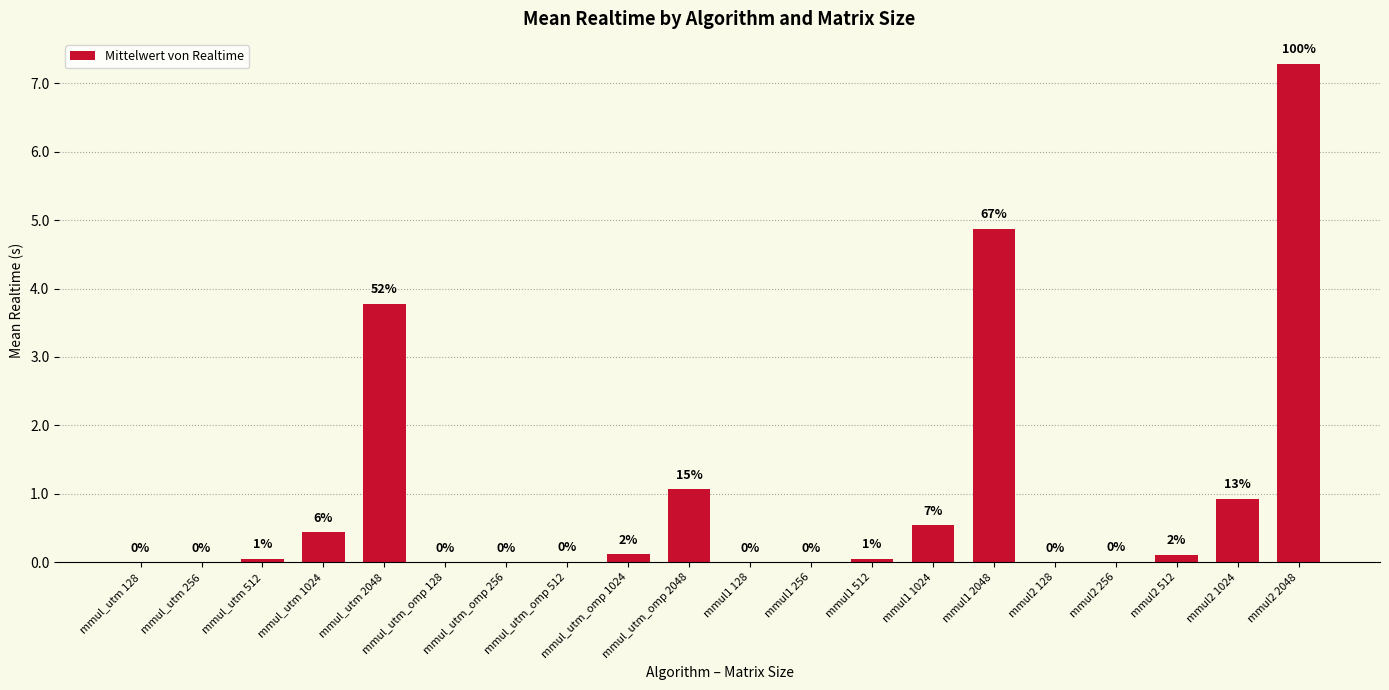

What is the label of the 4th bar from the left?

mmul_utm 1024